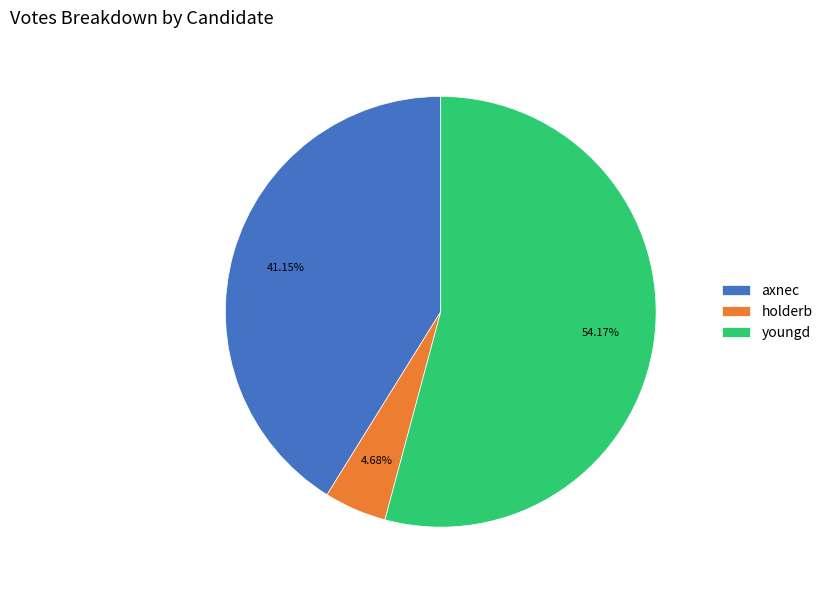

Which slice is the largest?

youngd